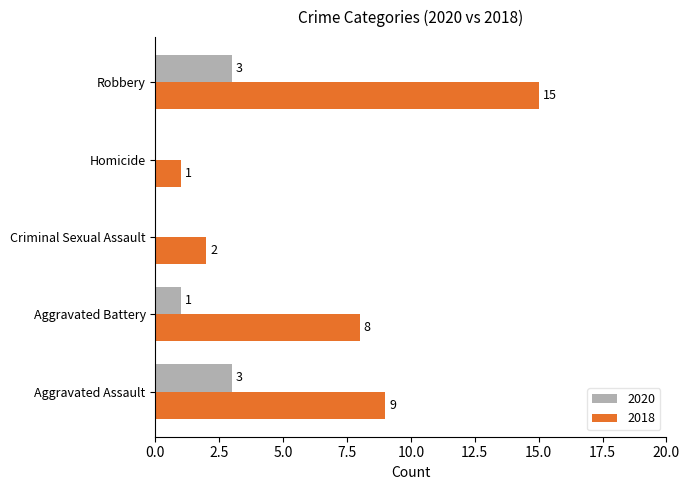

At which label does 2018 reach its peak?

Robbery